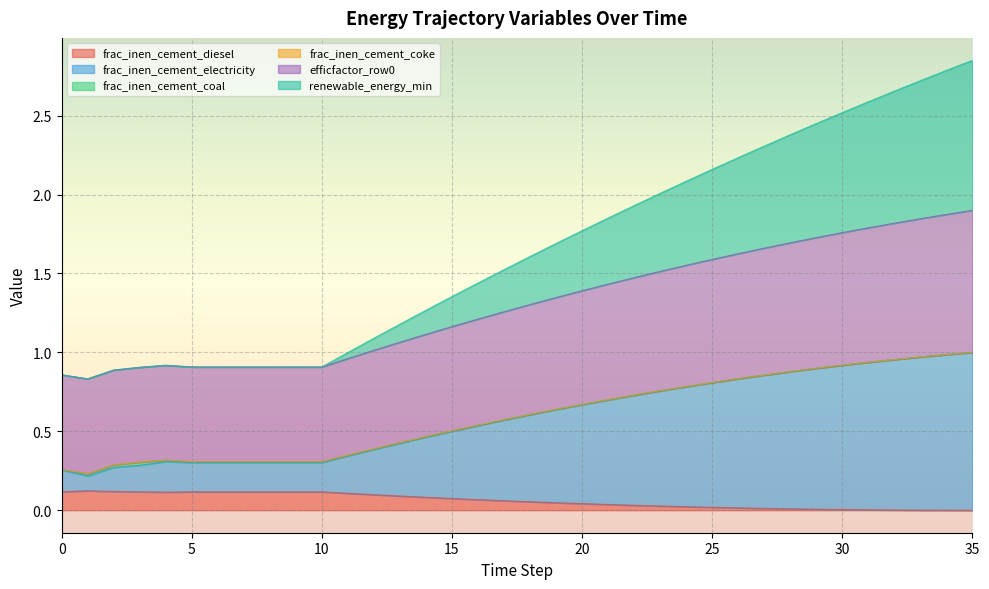

In frac_inen_cement_diesel, how many points are higher than both neighbors (excluding endpoints)?

1